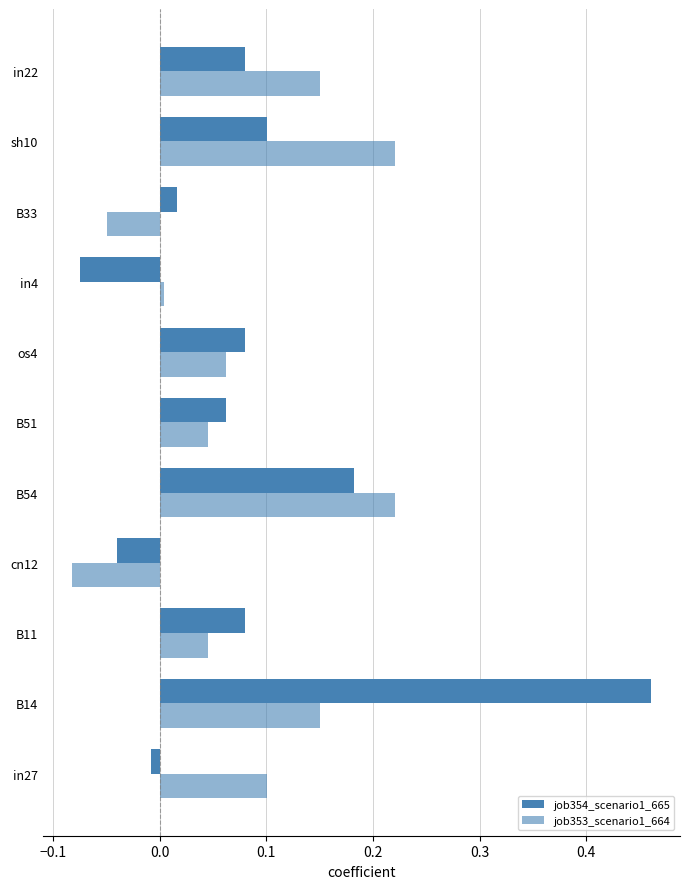

Reading right to left, list all the values displayed in this chart.

job354_scenario1_665: 0.1	0.1	0.0	-0.1	0.1	0.1	0.2	-0.0	0.1	0.5	-0.0
job353_scenario1_664: 0.2	0.2	-0.0	0.0	0.1	0.0	0.2	-0.1	0.0	0.2	0.1